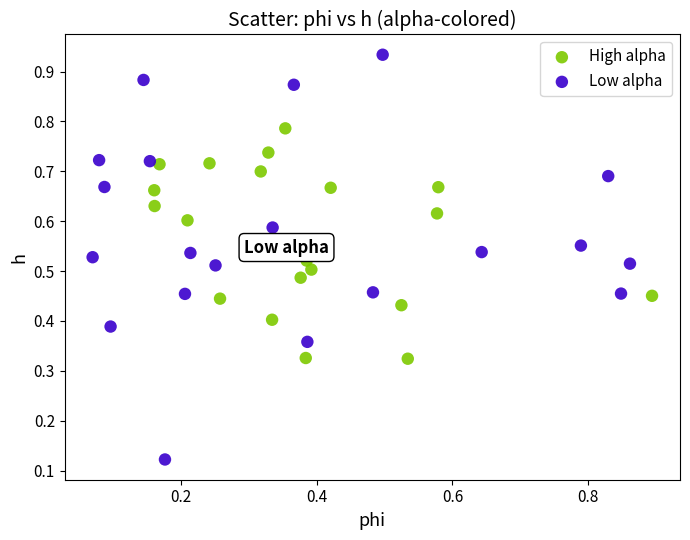

Which series contains the highest Y value?

Low alpha